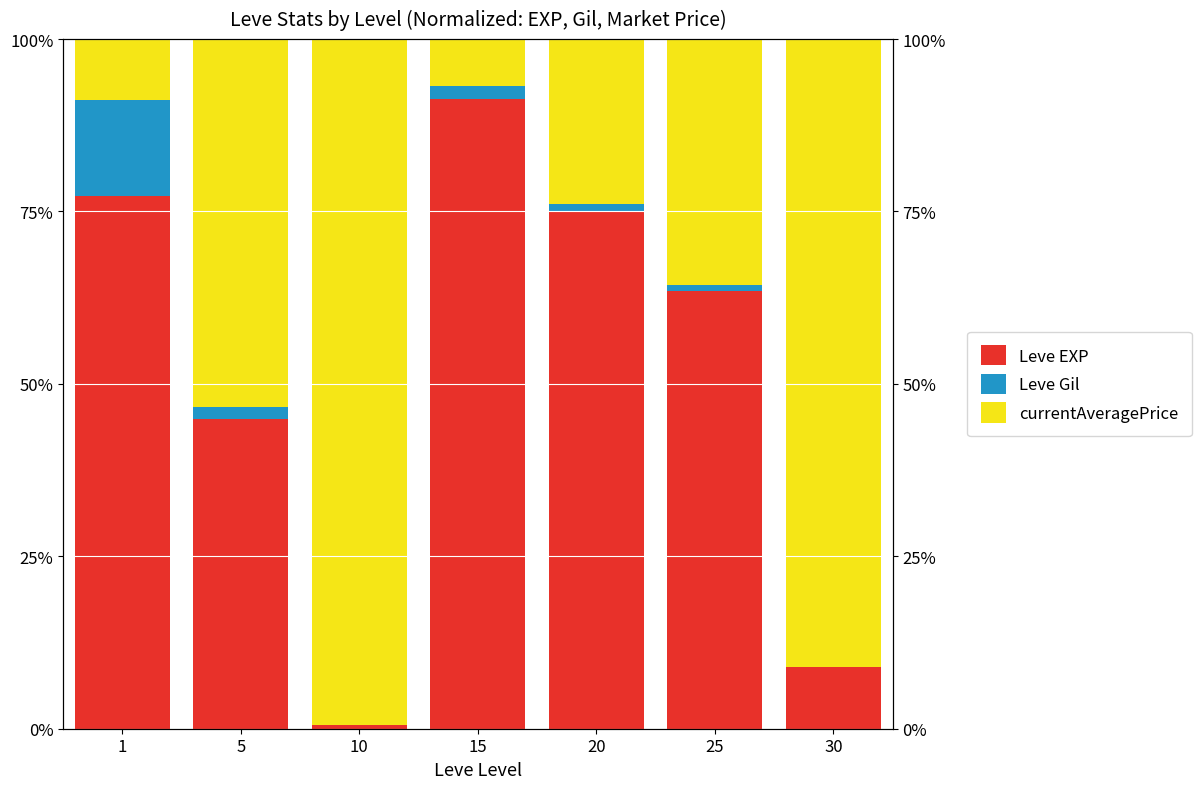

How many bars are there in total?

21